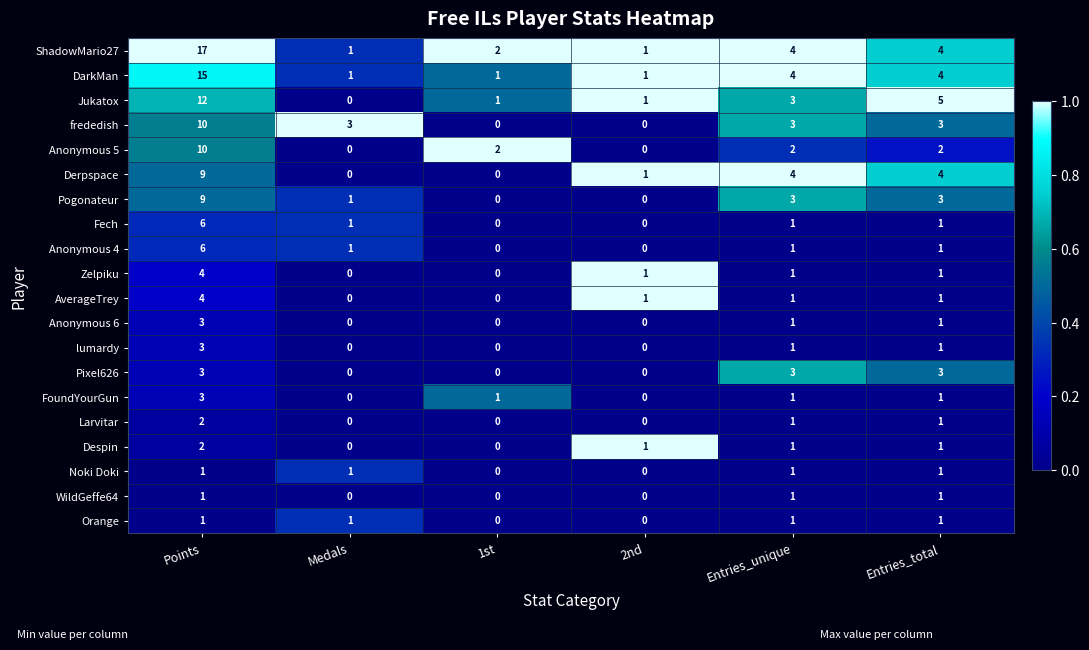

What is the highest value of the ShadowMario27 series?

17